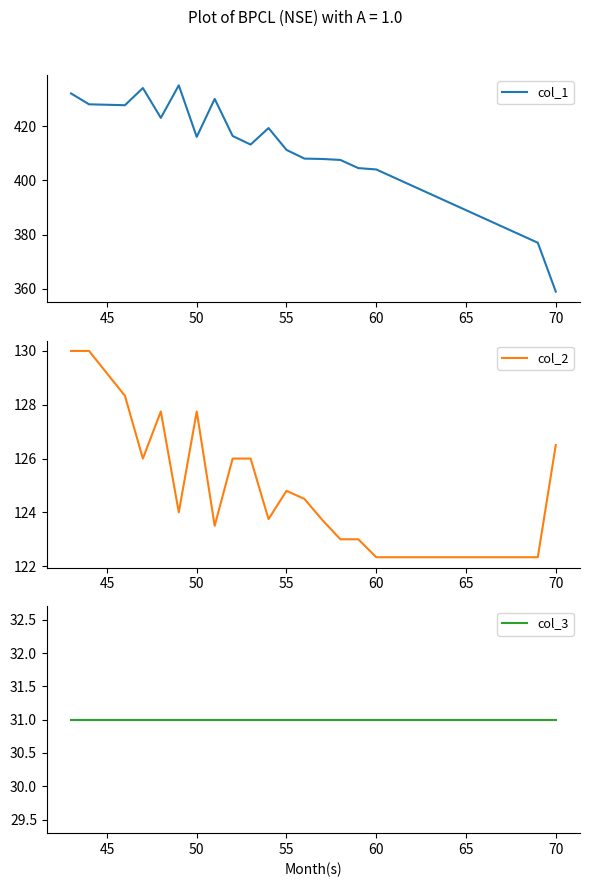

In col_2, how many points are lower than both neighbors (excluding endpoints)?

4